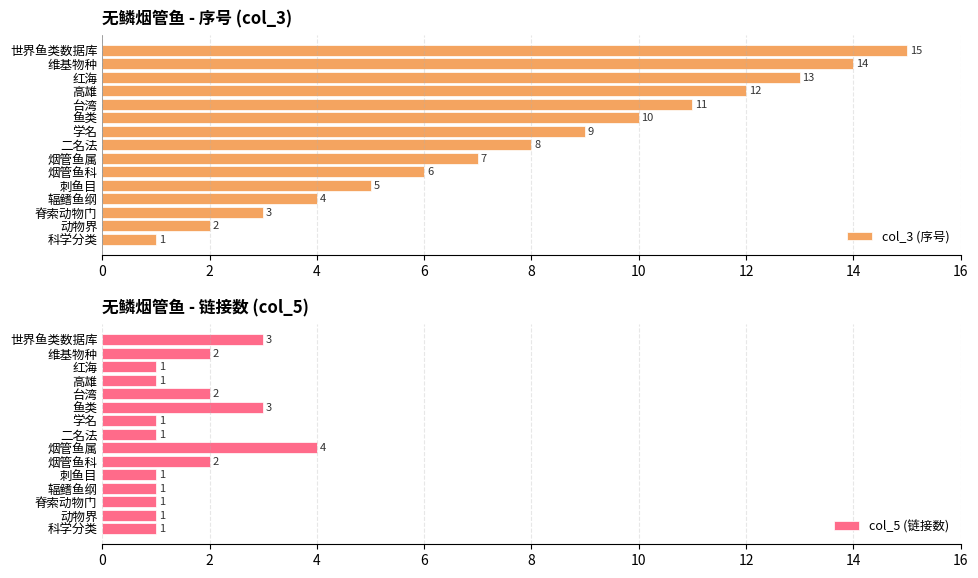

How many data points in col_5 (链接数) are above 1?

6